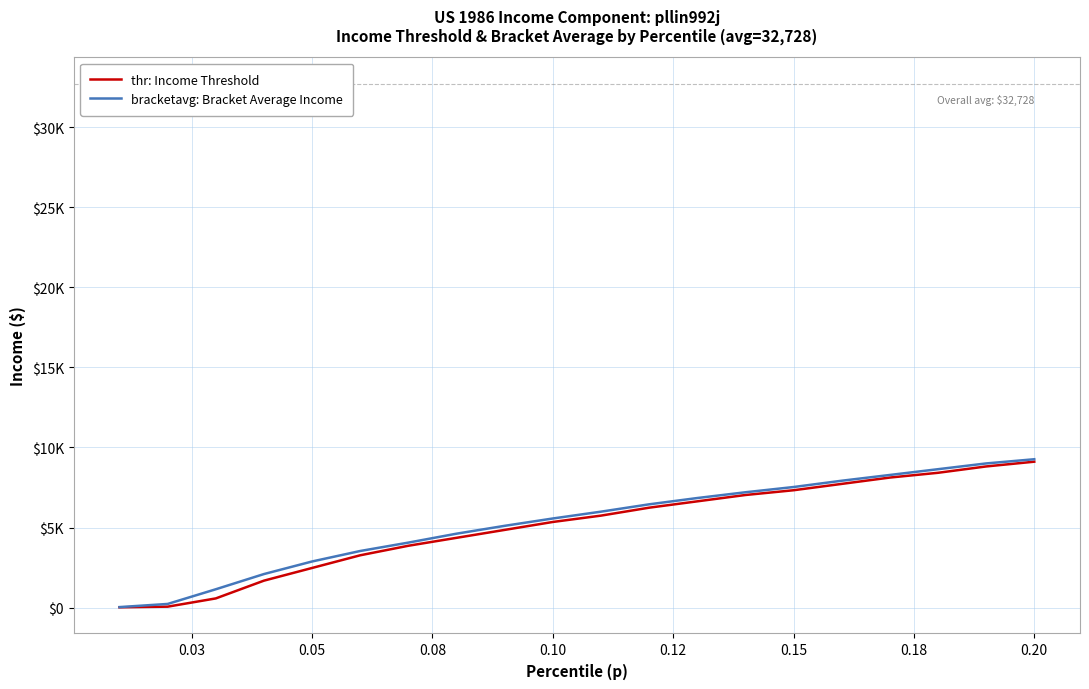

Reading left to right, extract all data points from this chart.

thr: Income Threshold: 19.8	59.4	574.5	1683.8	2476.2	3268.5	3862.8	4358.0	4853.3	5348.5	5744.7	6239.9	6636.1	7032.3	7329.4	7725.6	8121.8	8418.9	8815.1	9112.3
bracketavg: Bracket Average Income: 32.7	229.2	1145.9	2095.4	2881.2	3536.0	4059.9	4616.5	5107.6	5566.0	5991.6	6450.0	6842.9	7203.0	7530.4	7923.3	8283.5	8643.6	9003.8	9265.7